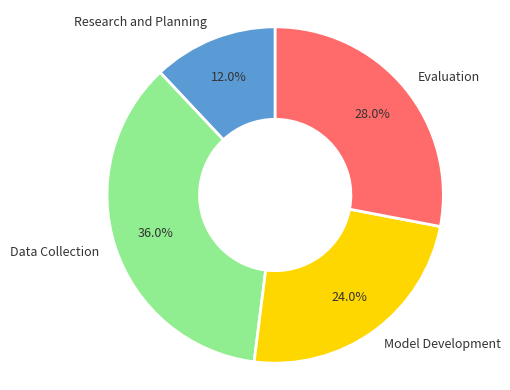

To the nearest percent, what is the average slice percentage?

25%